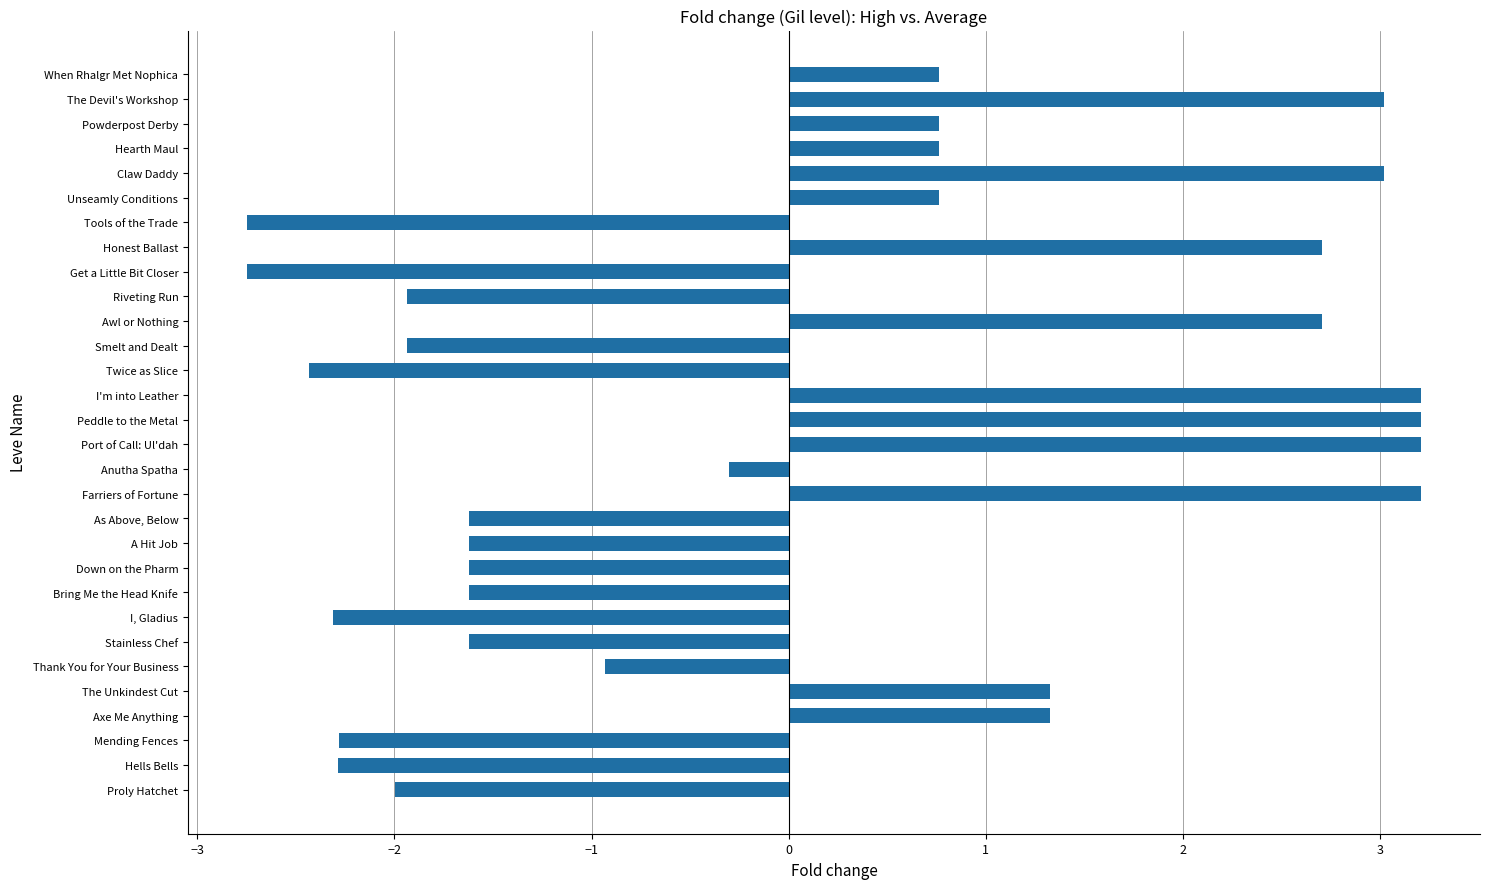

The value at Powderpost Derby is 1.0. True or false?

False